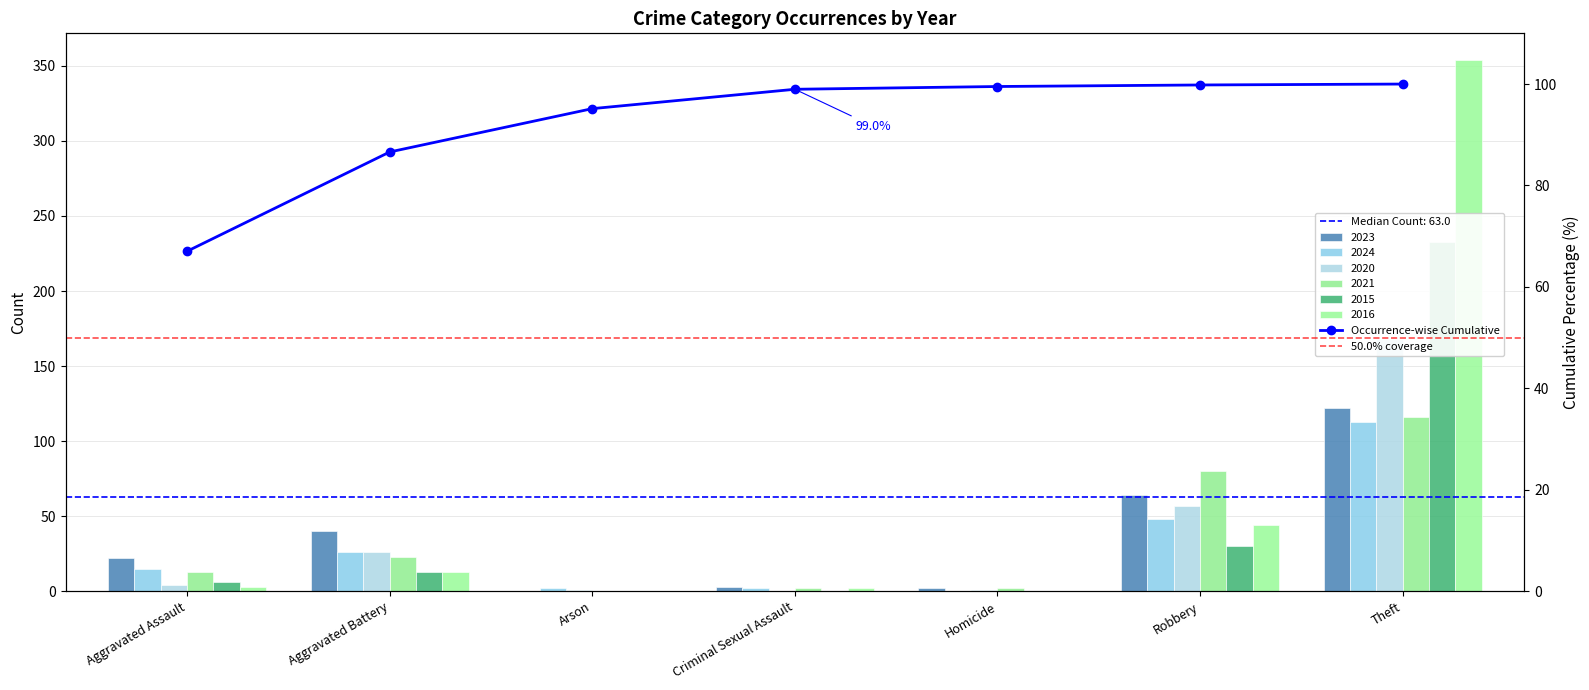

How many values in the 2023 series exceed 22?

3